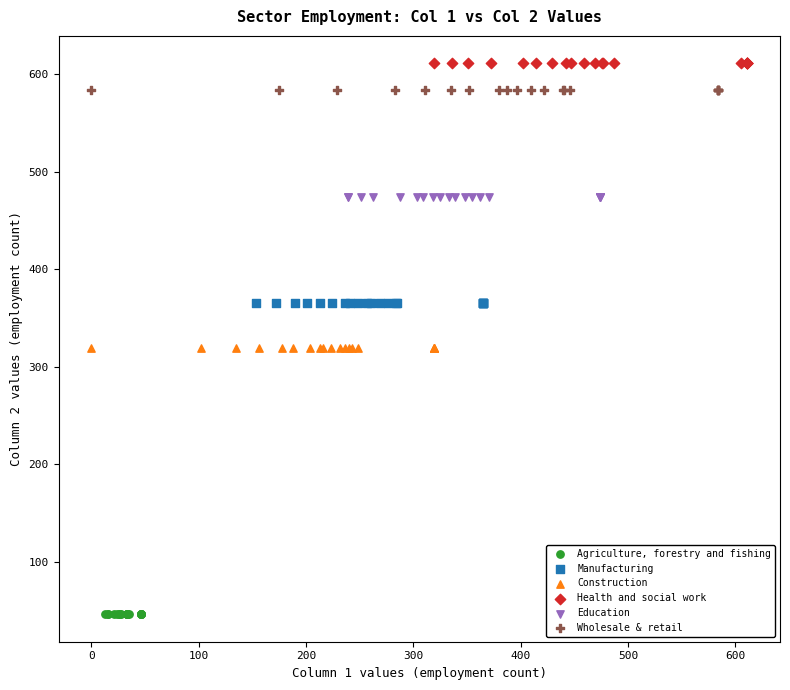

Which series reaches the minimum Y coordinate?

Agriculture, forestry and fishing